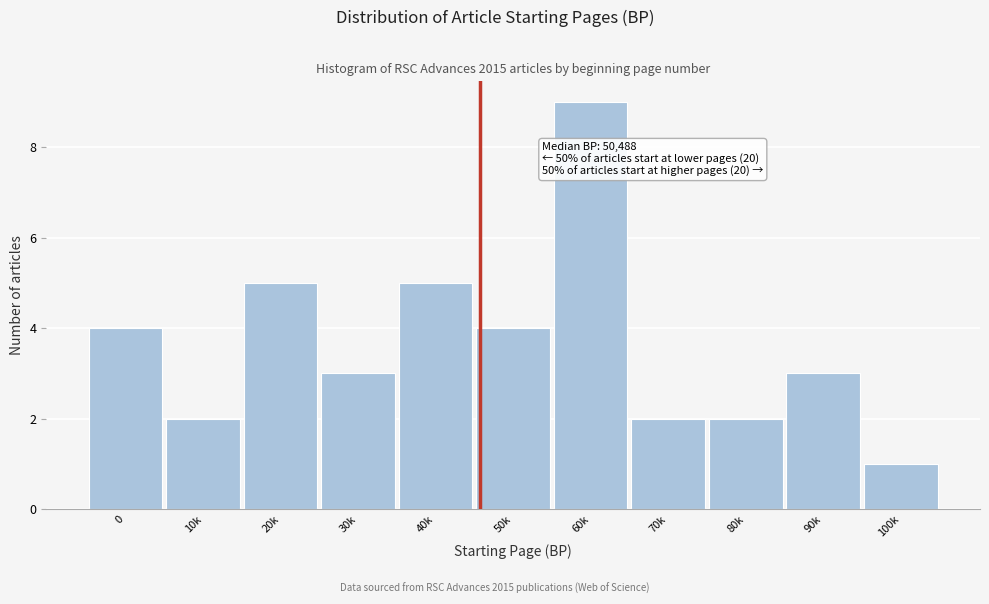

Reading left to right, extract all data points from this chart.

0=4	10k=2	20k=5	30k=3	40k=5	50k=4	60k=9	70k=2	80k=2	90k=3	100k=1